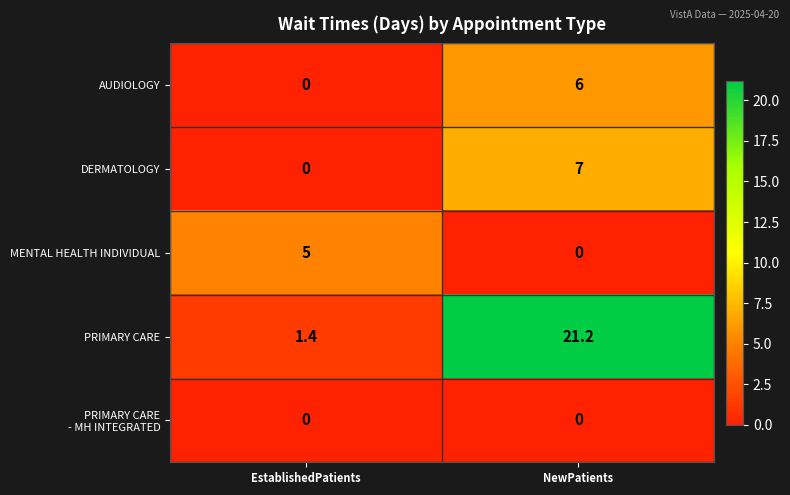

What is the lowest value of the PRIMARY CARE series?

1.4